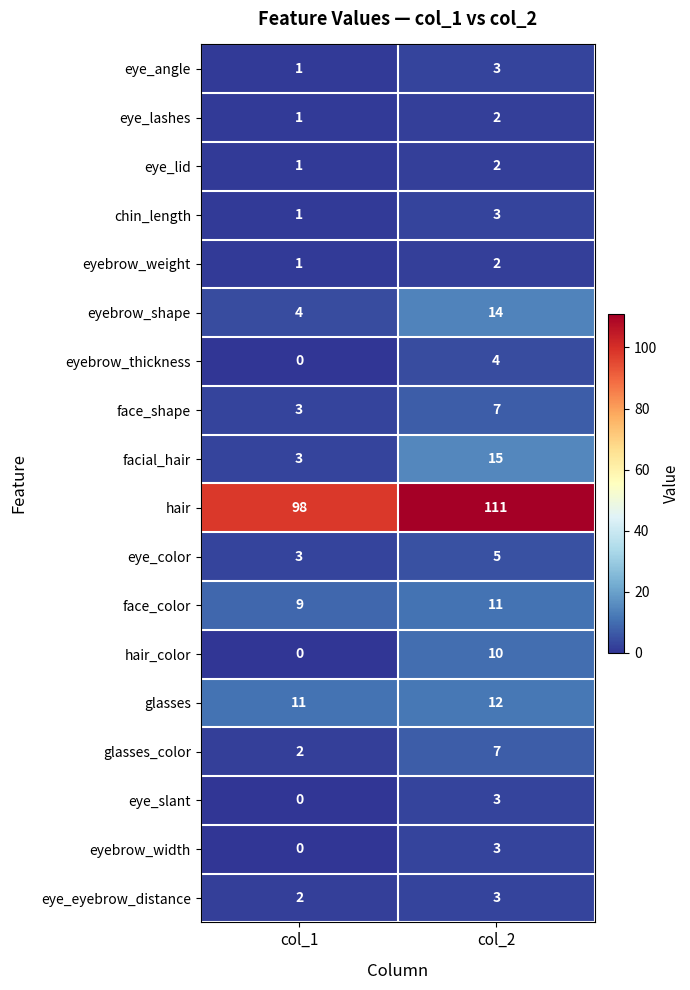

Which series has the largest range (max minus min)?

hair